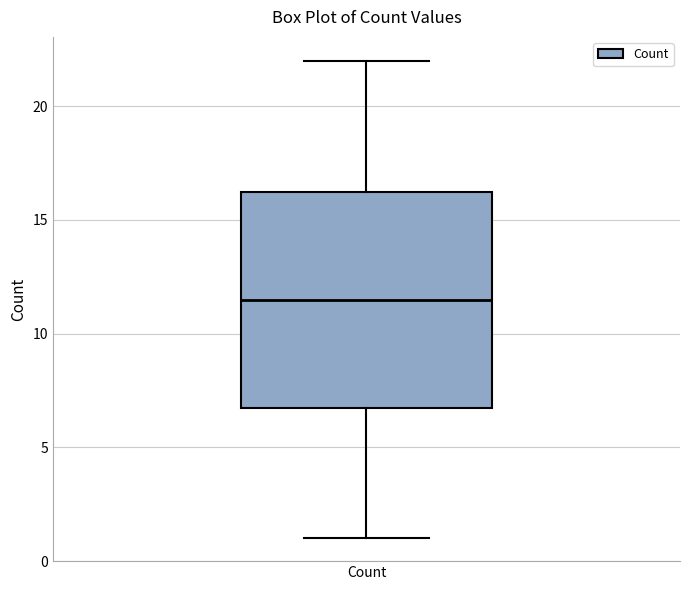

Transcribe this box plot: give where the median line is, the range the box spans, and where the two whiskers end, as read against the y-axis. The values are not printed on the chart, so give them approximately, as read against the axis.

median 11.5, box 7.0 to 16.5, whiskers 1.0 to 22.0